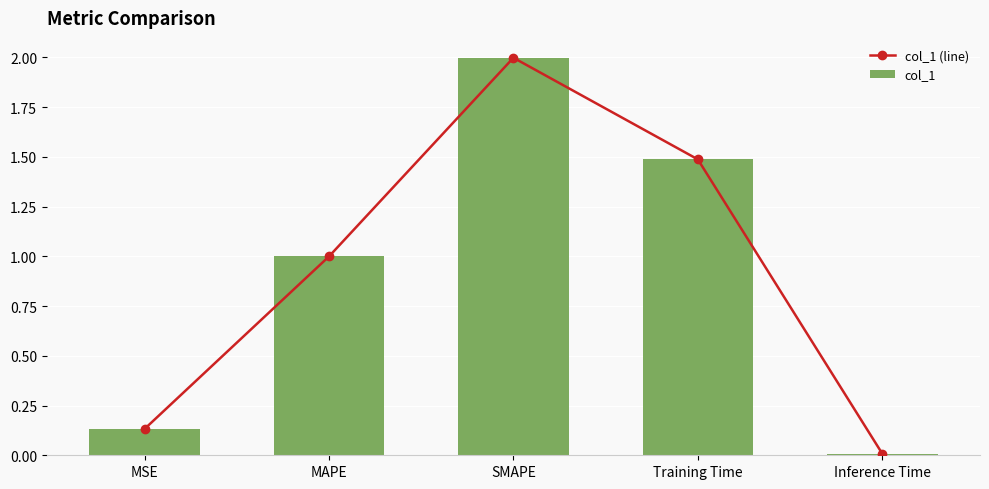

What is the average value of the col_1 series?

0.9